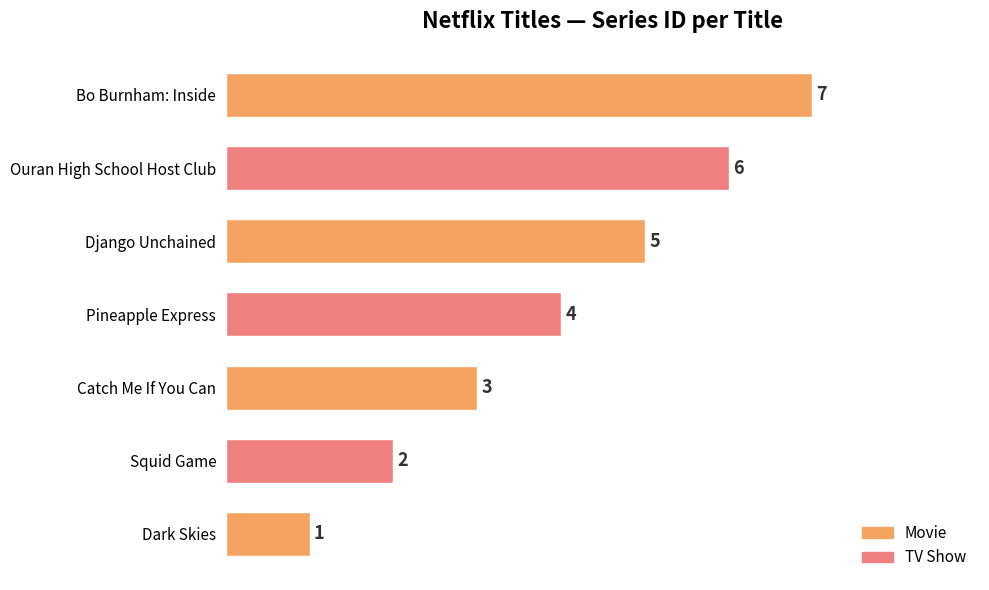

What is the difference between the maximum and second lowest values?

5